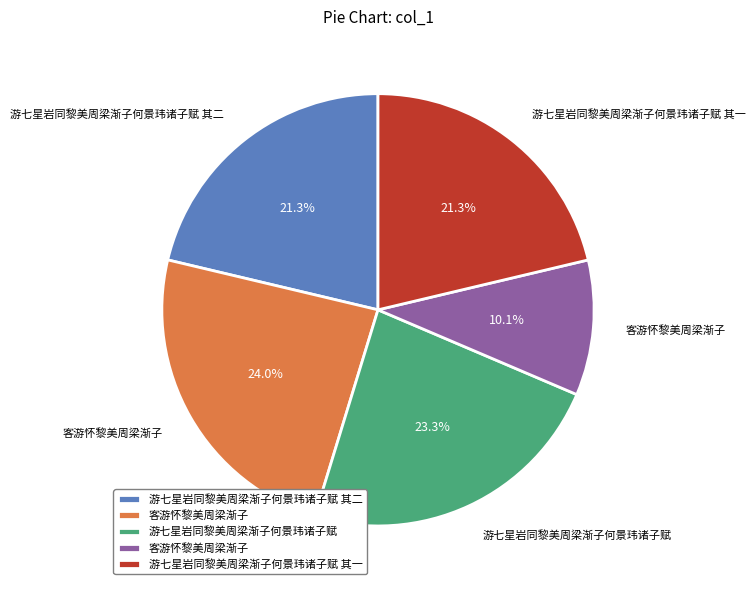

Rank the categories by value from lowest to highest.

客游怀黎美周梁渐子, 游七星岩同黎美周梁渐子何景玮诸子赋 其一, 游七星岩同黎美周梁渐子何景玮诸子赋 其二, 游七星岩同黎美周梁渐子何景玮诸子赋, 客游怀黎美周梁渐子